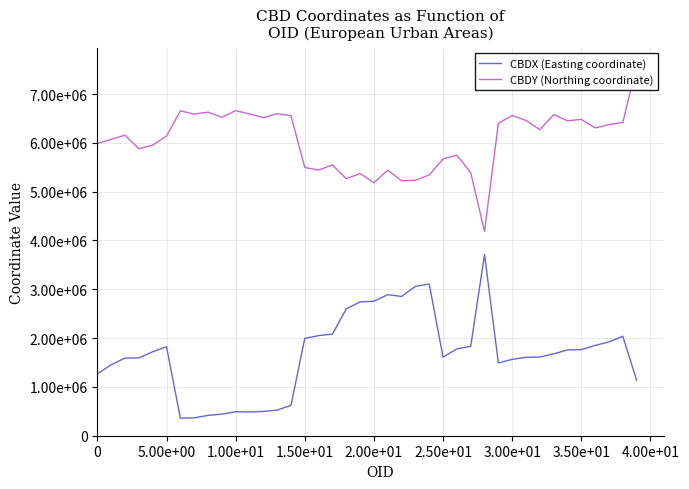

Is it true that CBDY (Northing coordinate) equals 9011818.3 at 24?

False